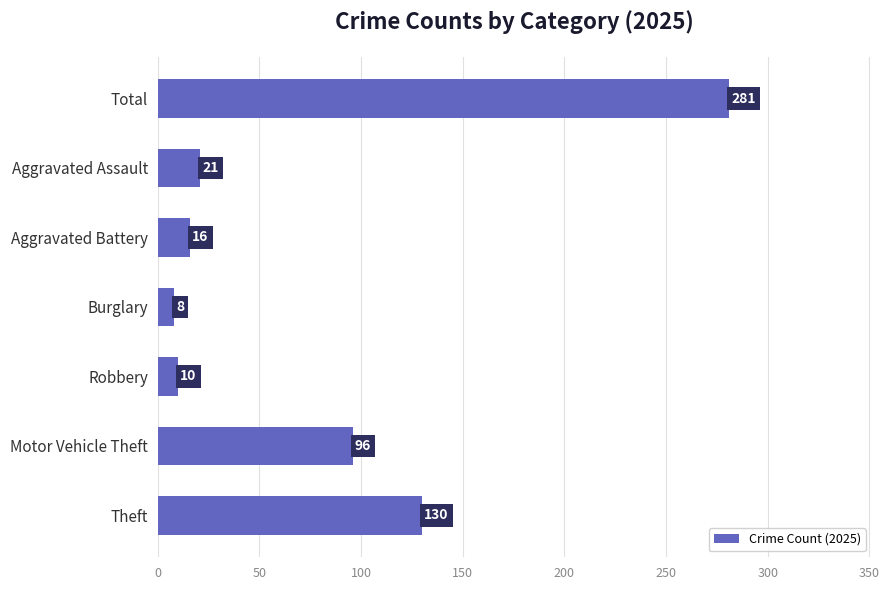

What is the change in value from Theft to Robbery?

-120